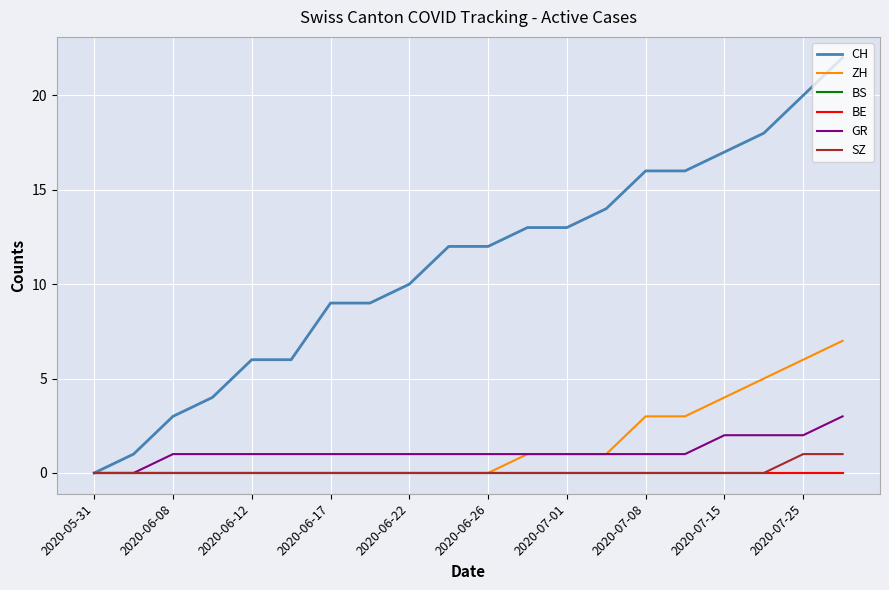

Is this an area chart (filled region under the line)?

No